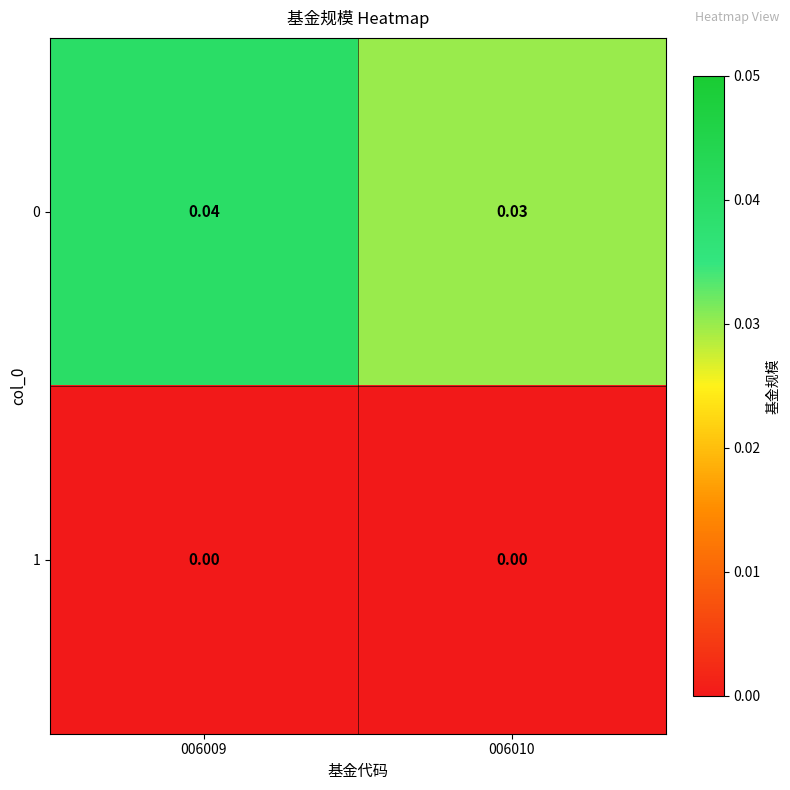

Is the value of 1 at 006009 greater than the value of 0 at 006009?

No